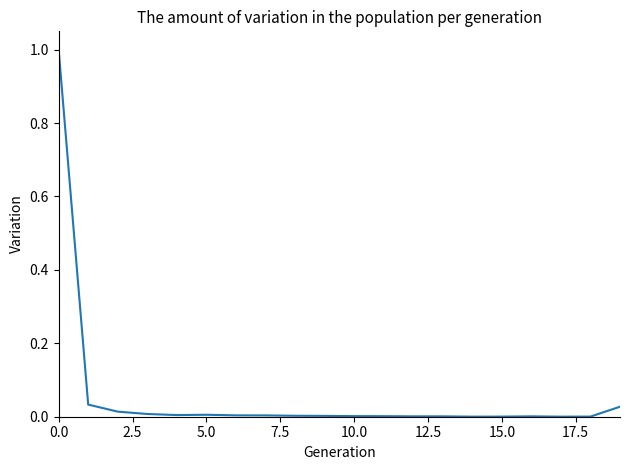

What is the difference between the maximum and minimum values?

1.0